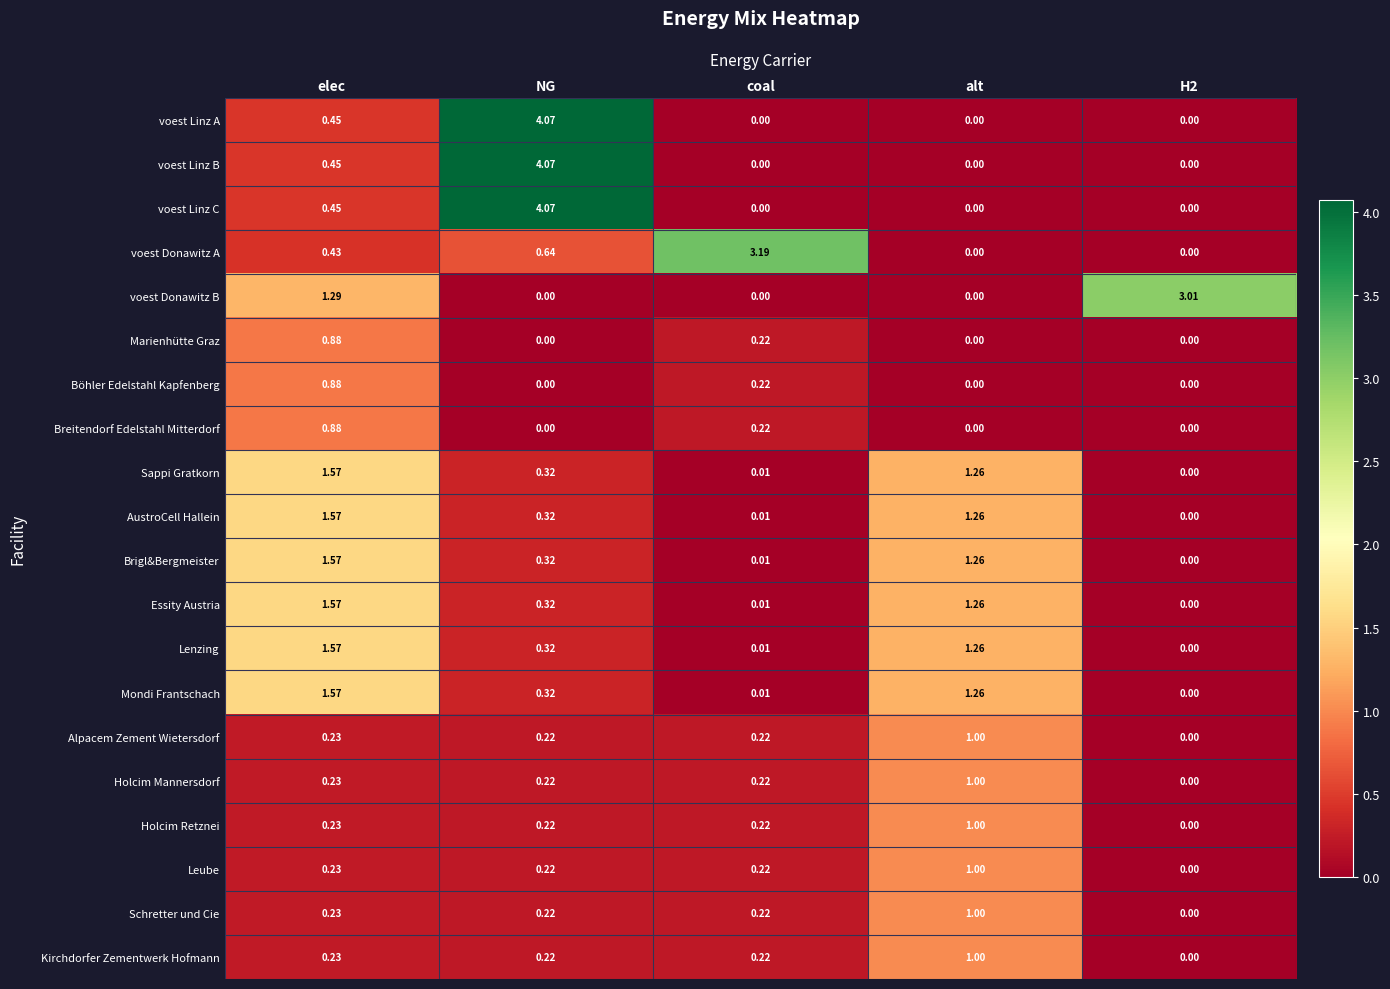

At which category is the sum across all series the highest?

elec